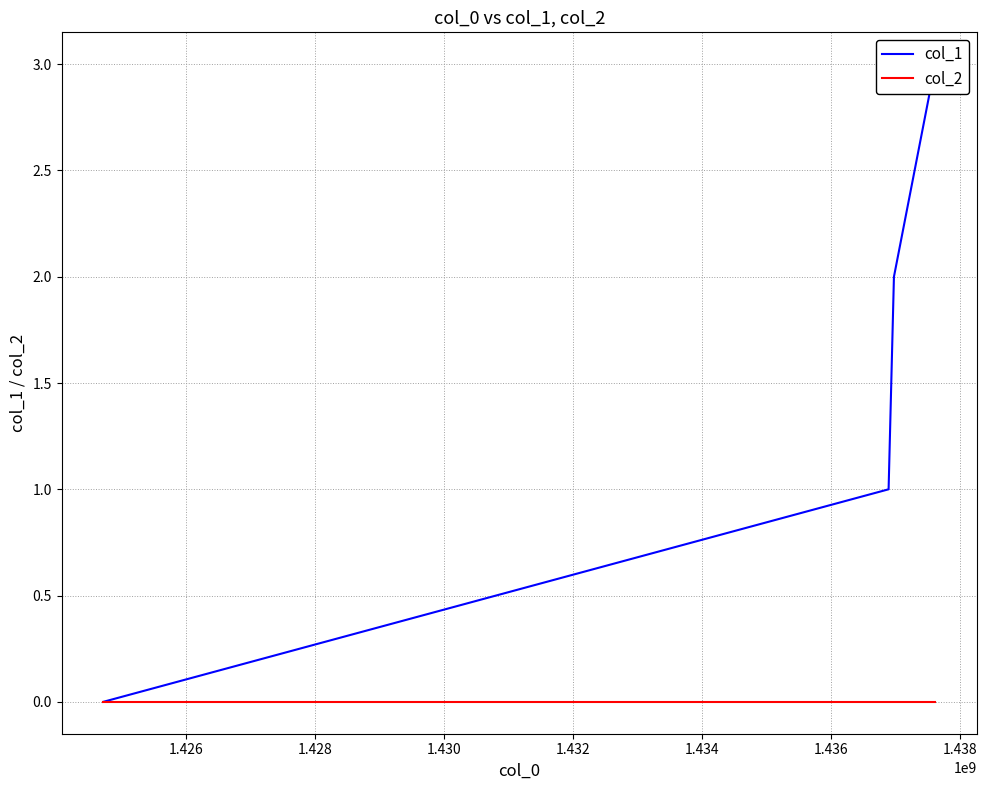

Rank the series by their average value, from lowest to highest.

col_2, col_1